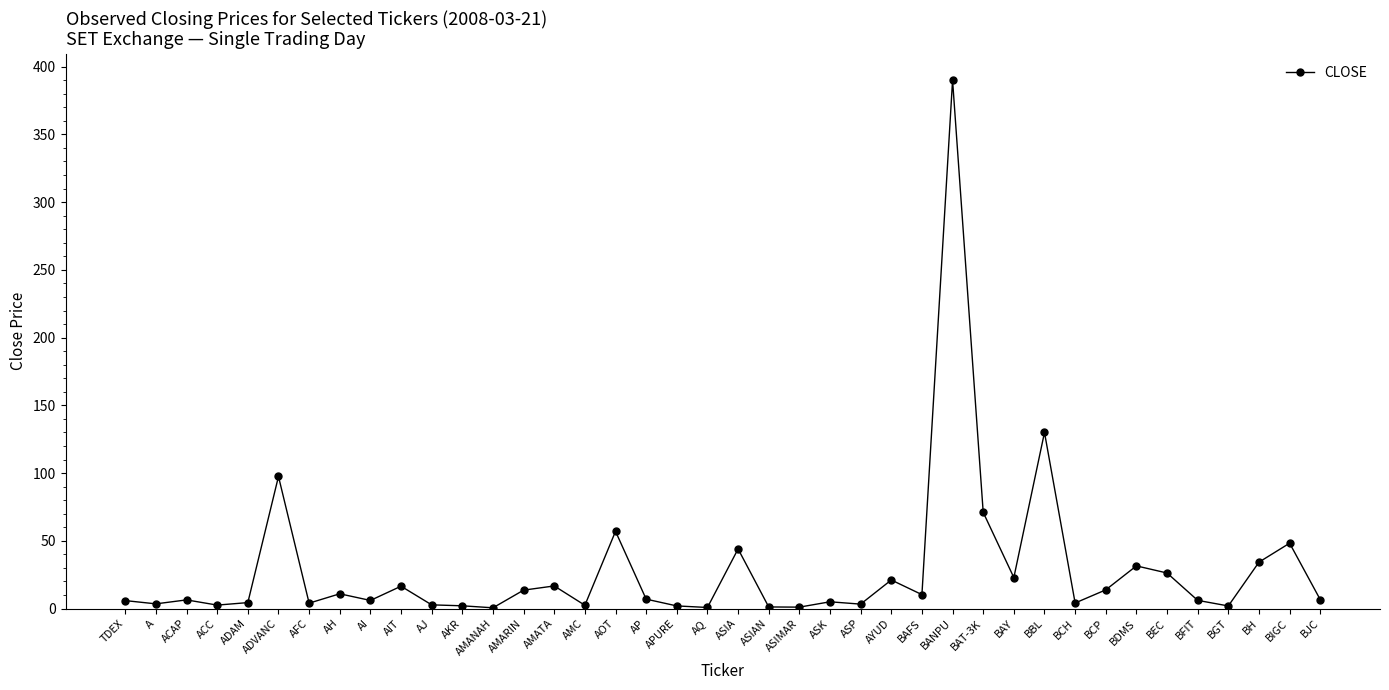

What is the change in value from APURE to BFIT?

+4.1